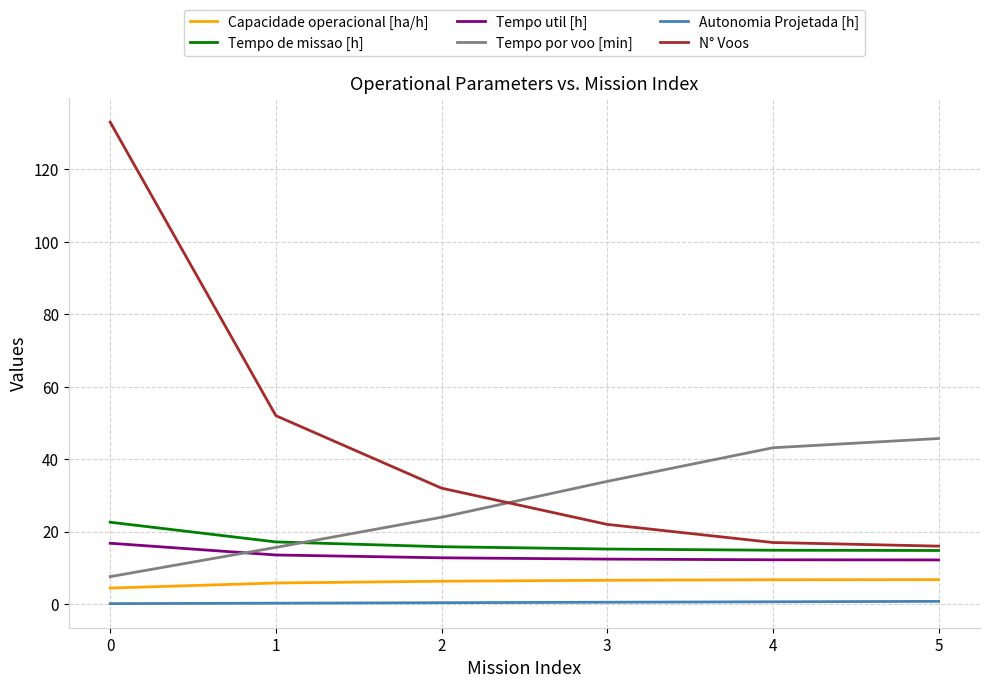

Which series has the largest total across all categories?

N° Voos